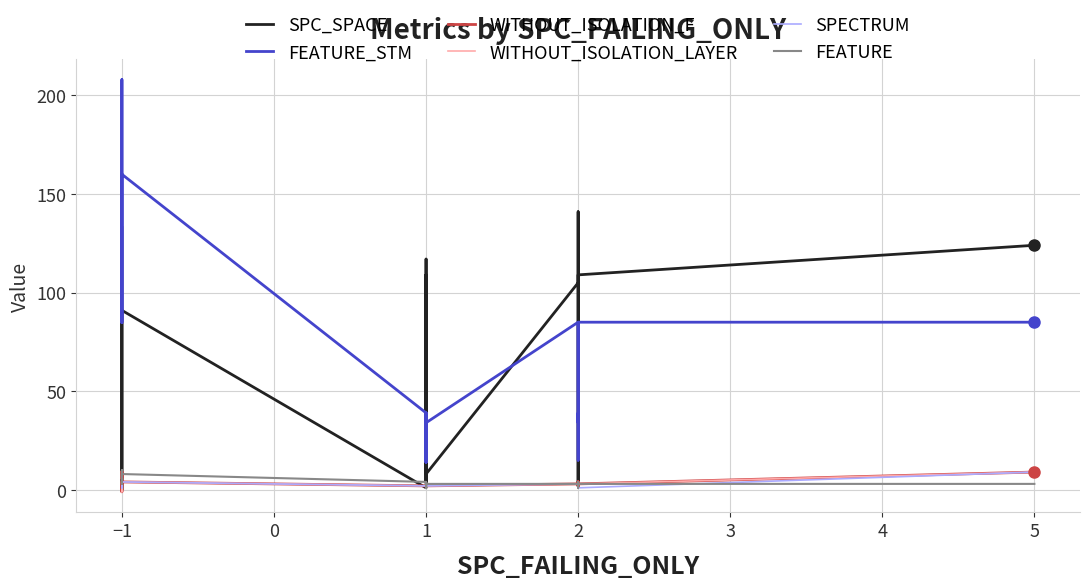

What is the approximate value of FEATURE at 1?

3